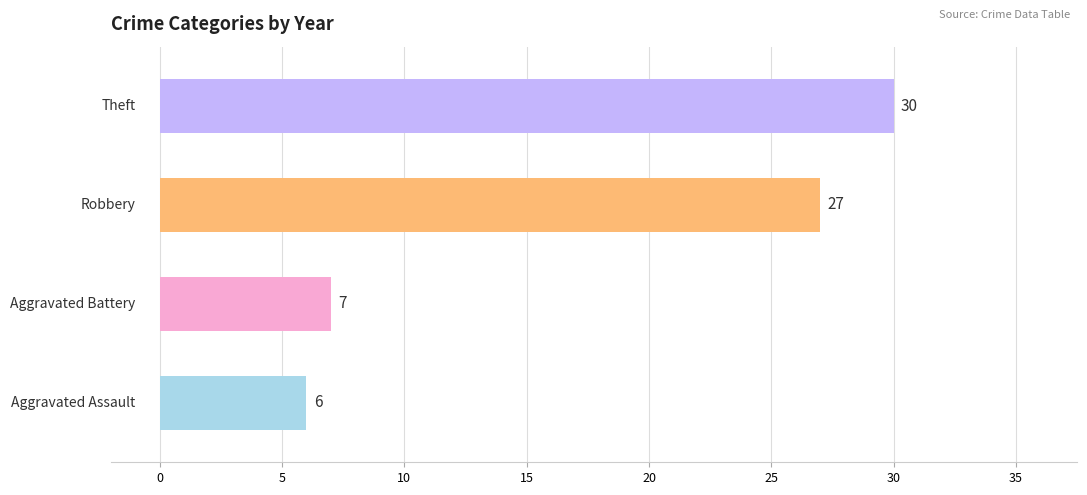

How many bars are there in total?

4